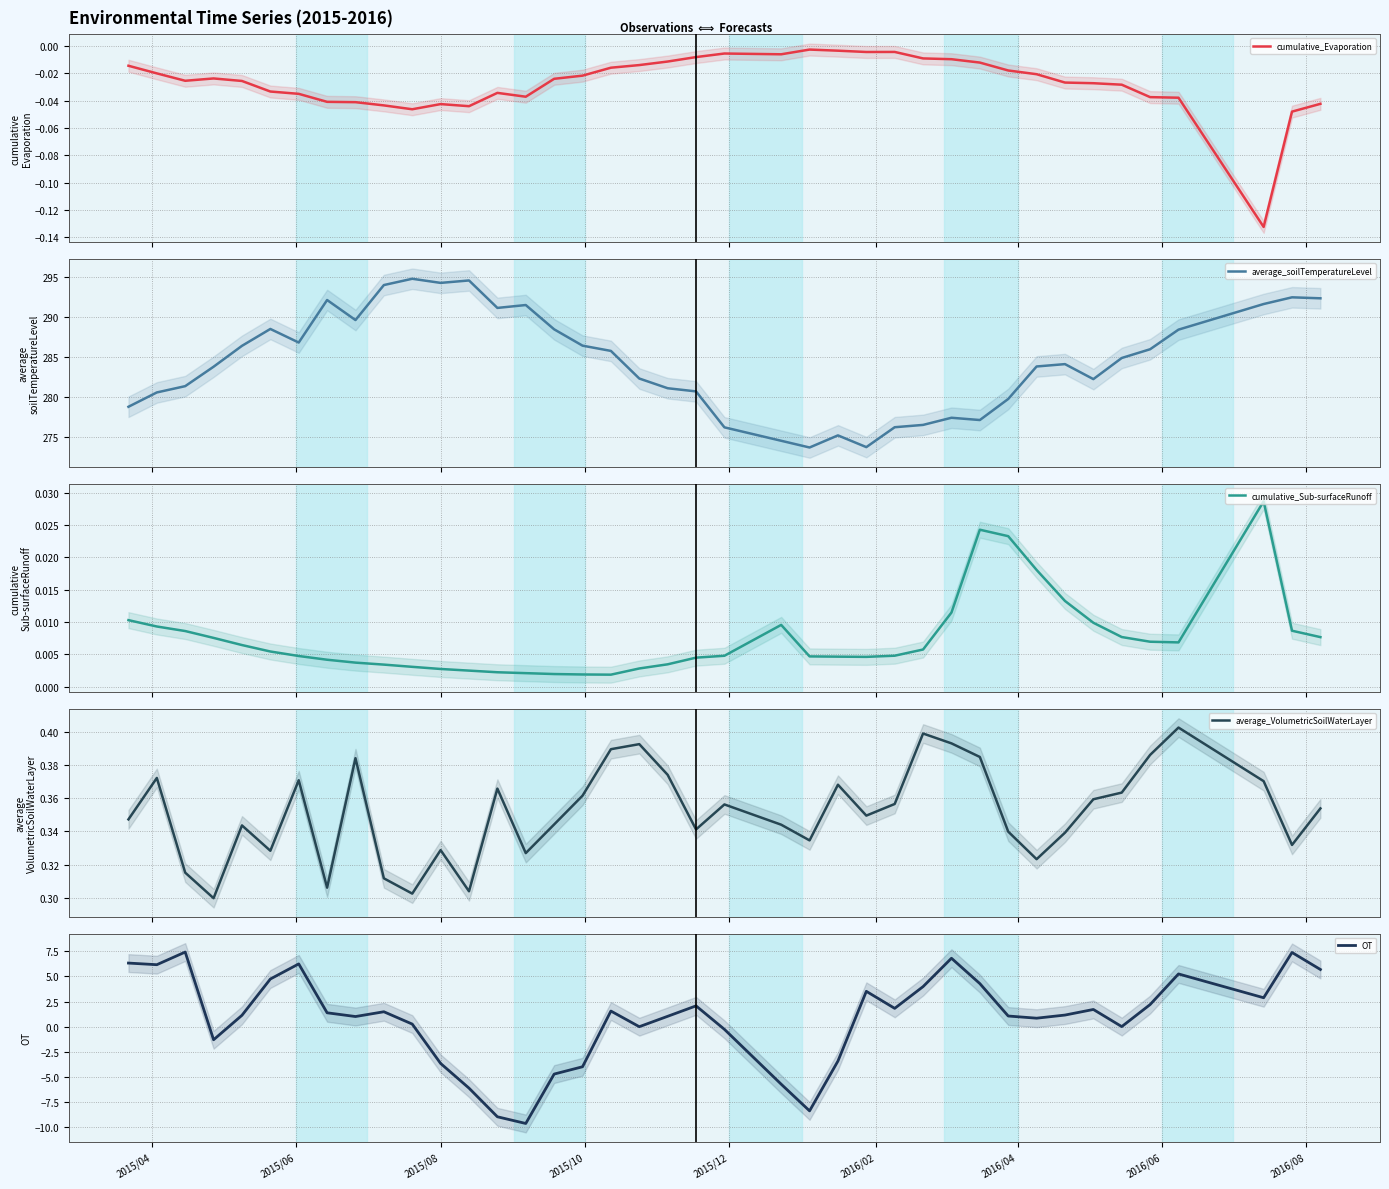

True or false: cumulative_Evaporation and average_VolumetricSoilWaterLayer cross at least once.

False